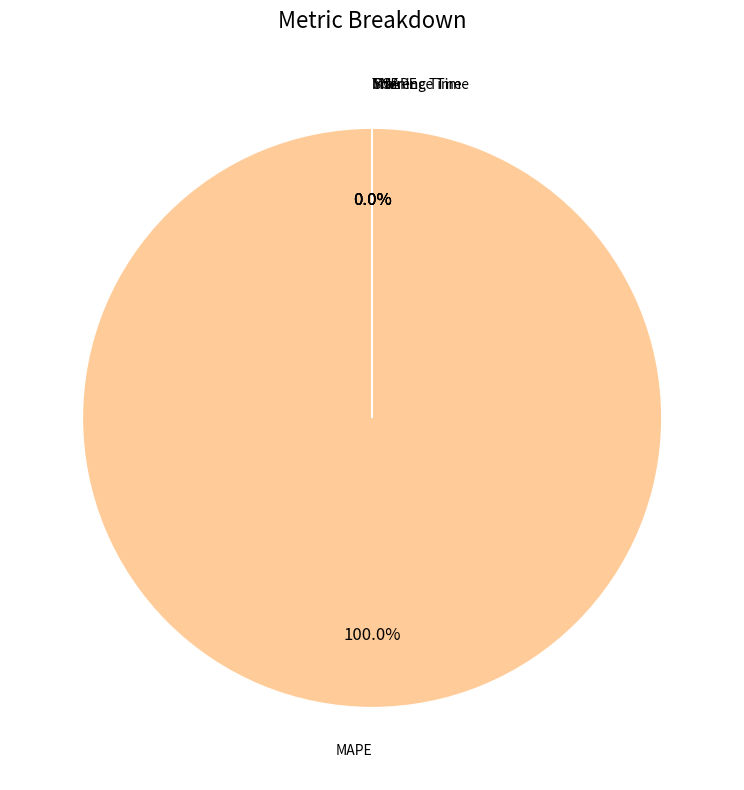

What is the change in value from MAPE to Inference Time?

-154994.6